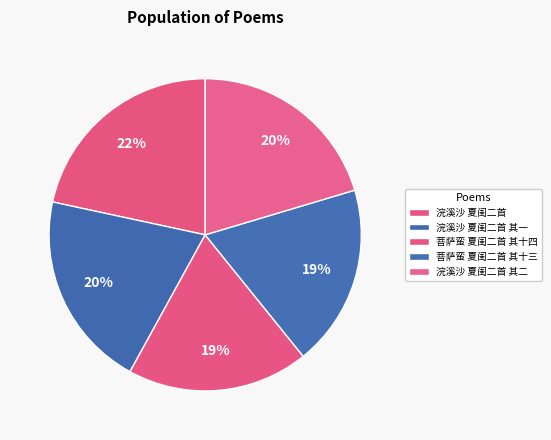

What is the total percentage of 浣溪沙 夏闺二首 其二 and 浣溪沙 夏闺二首 其一?

40.8%